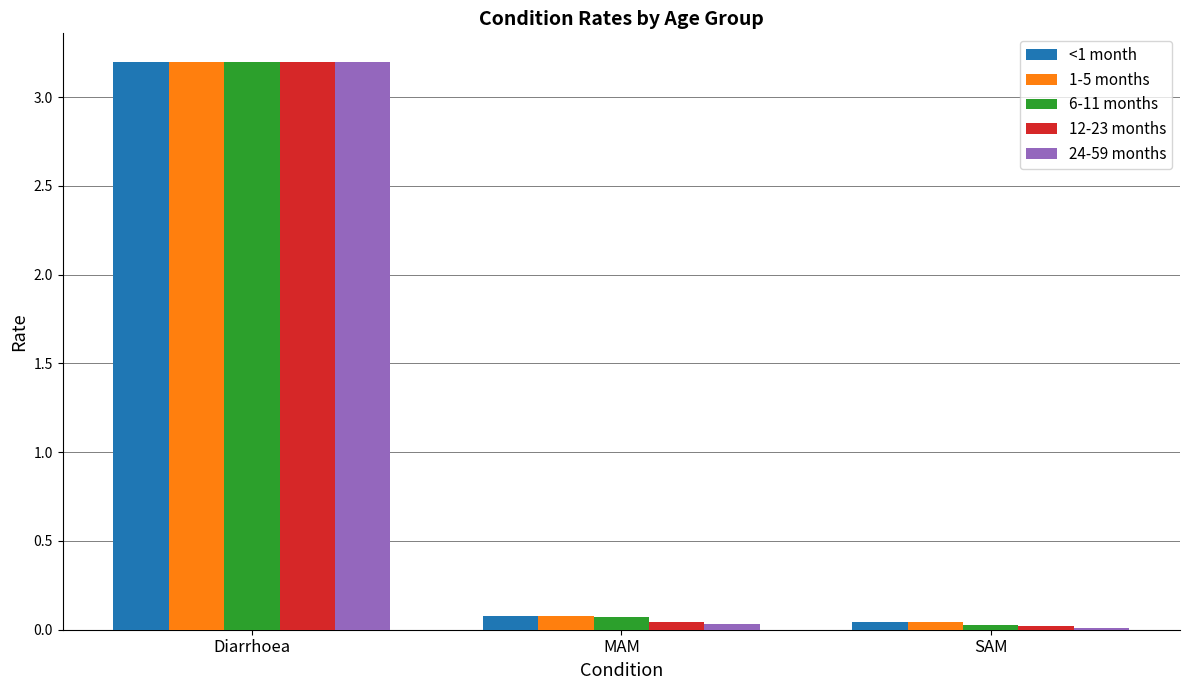

What is the value of the 24-59 months bar at the 1st from the left?

3.2